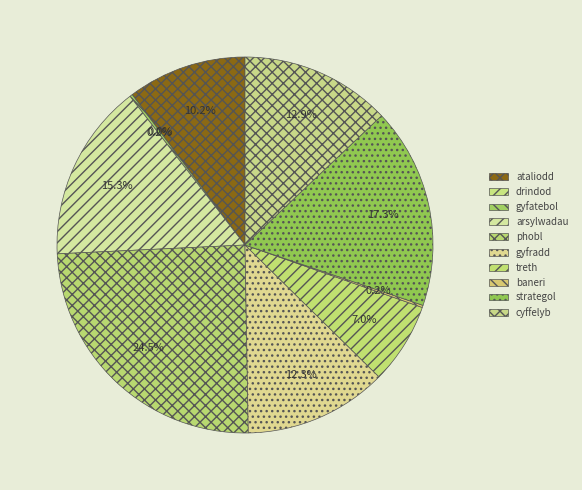

Which has a higher value, gyfatebol or gyfradd?

gyfradd